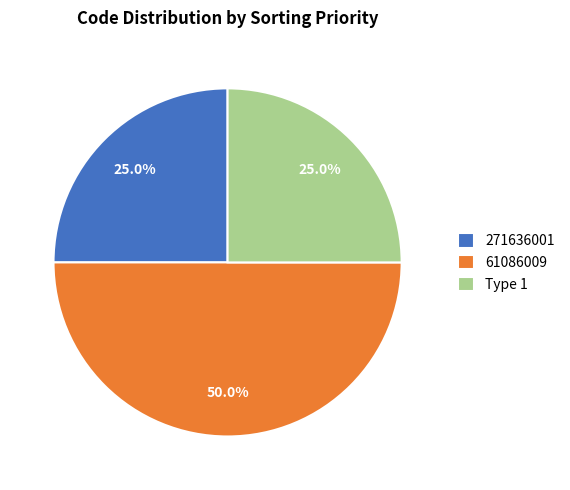

Does Type 1 account for over 50% of the chart?

No